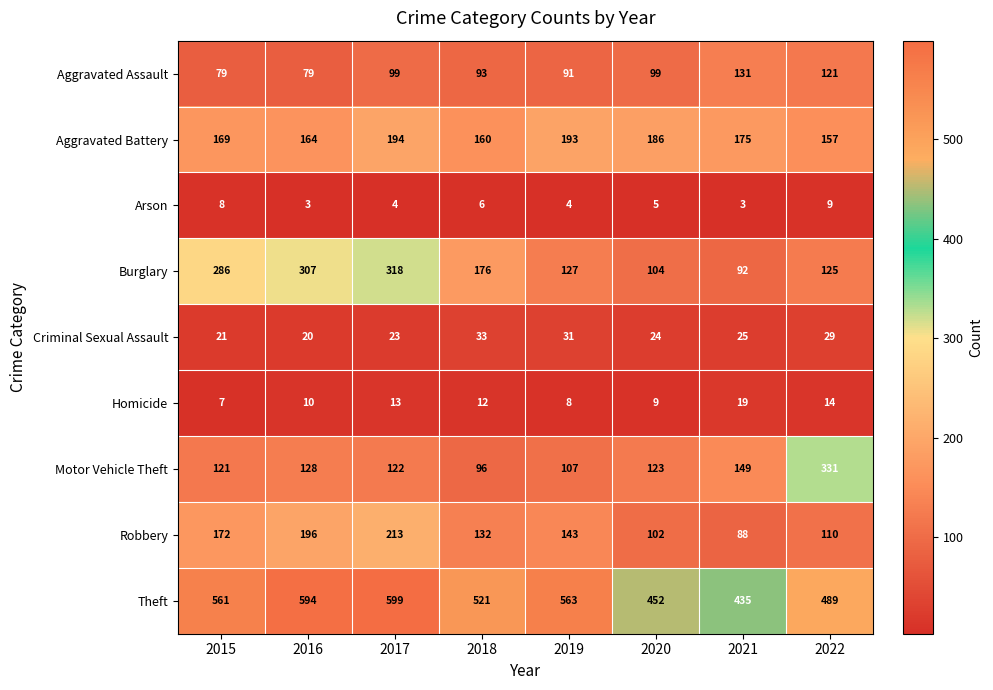

What is the spread (max minus min) of values at 2018?

515